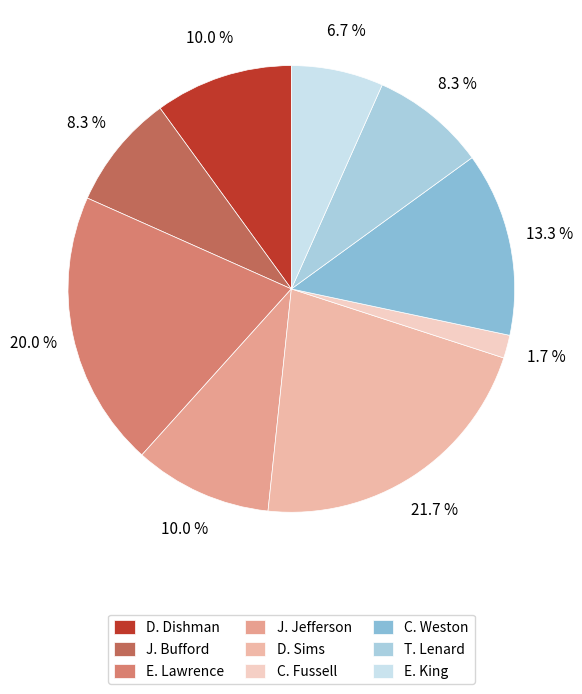

What percentage is NOT represented by J. Bufford?

91.7%